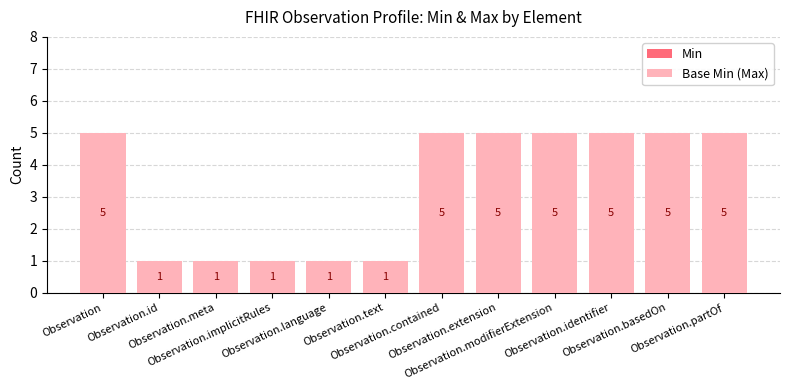

What is the maximum value shown in the chart?

5